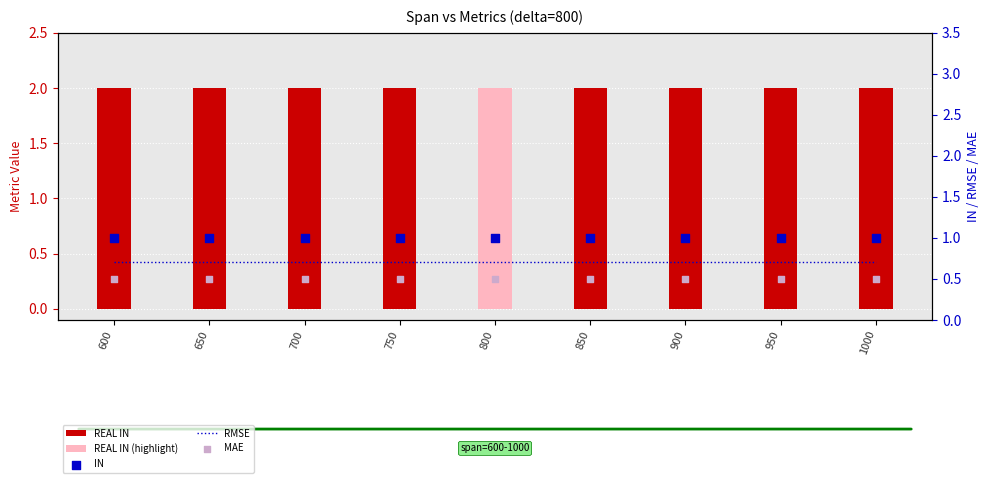

At which category is the sum across all series the highest?

600